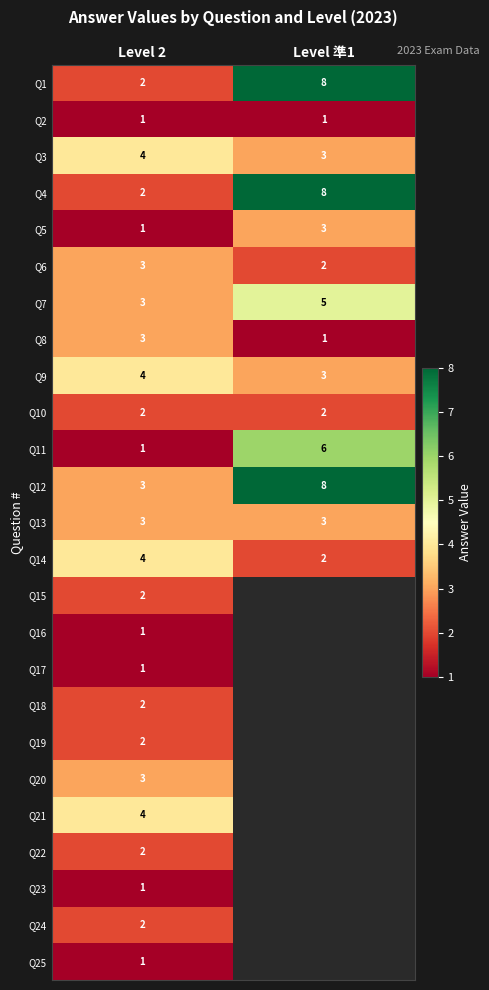

At which category is the sum across all series the highest?

Level 2